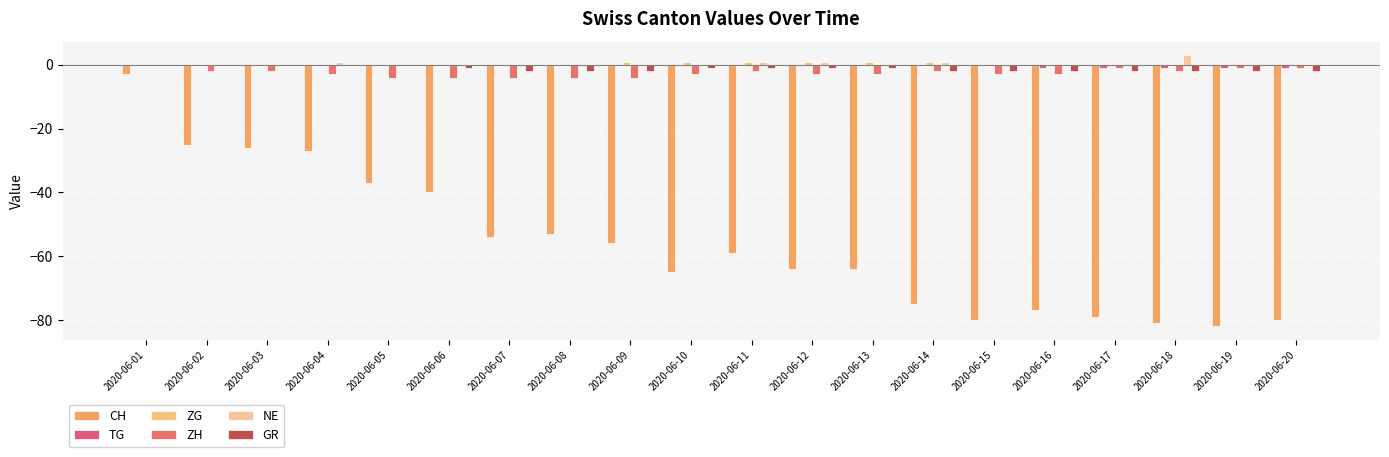

What is the greatest value displayed?

3